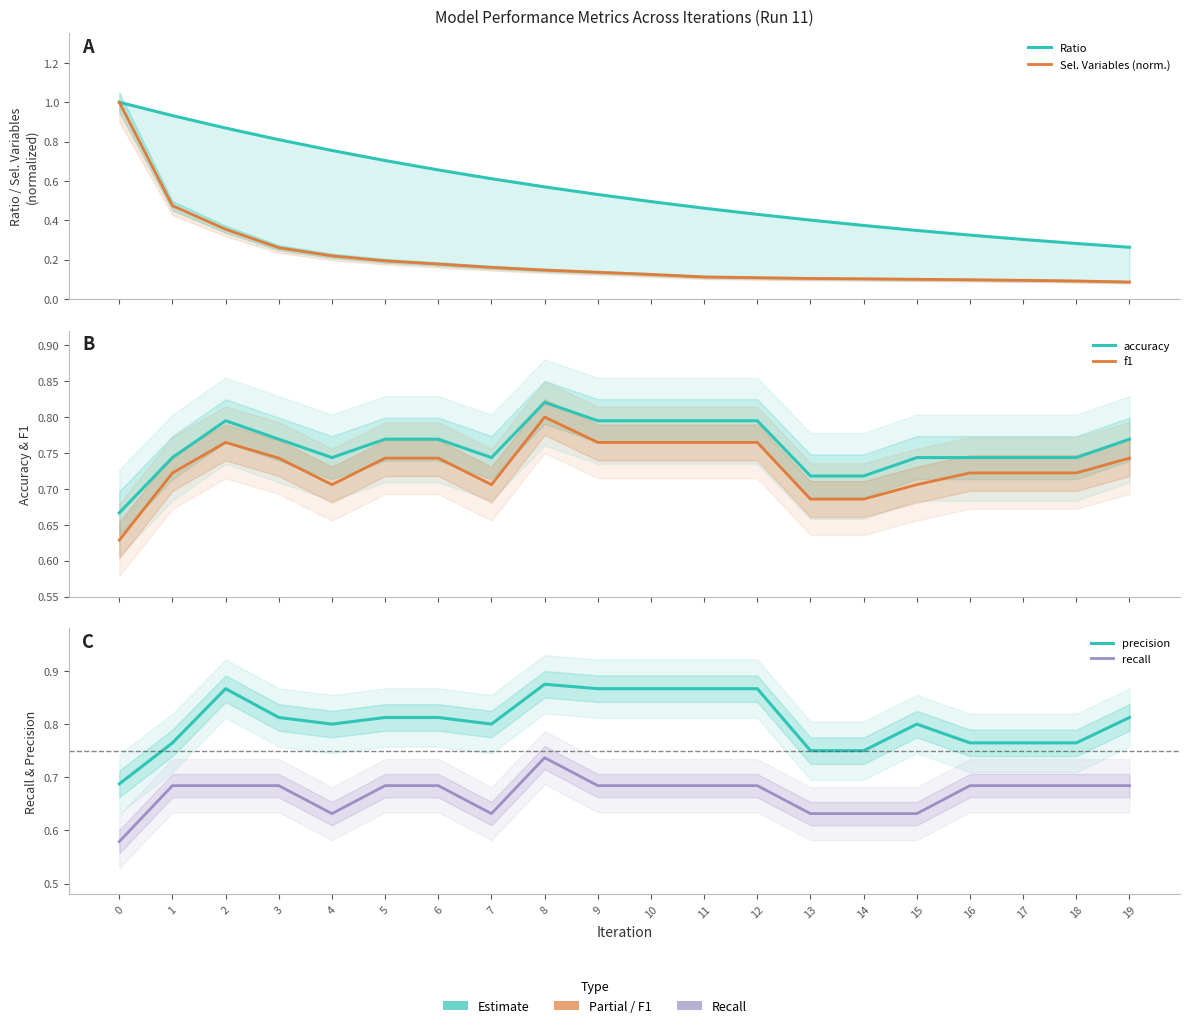

The precision series shows 0.3 at 12. True or false?

False